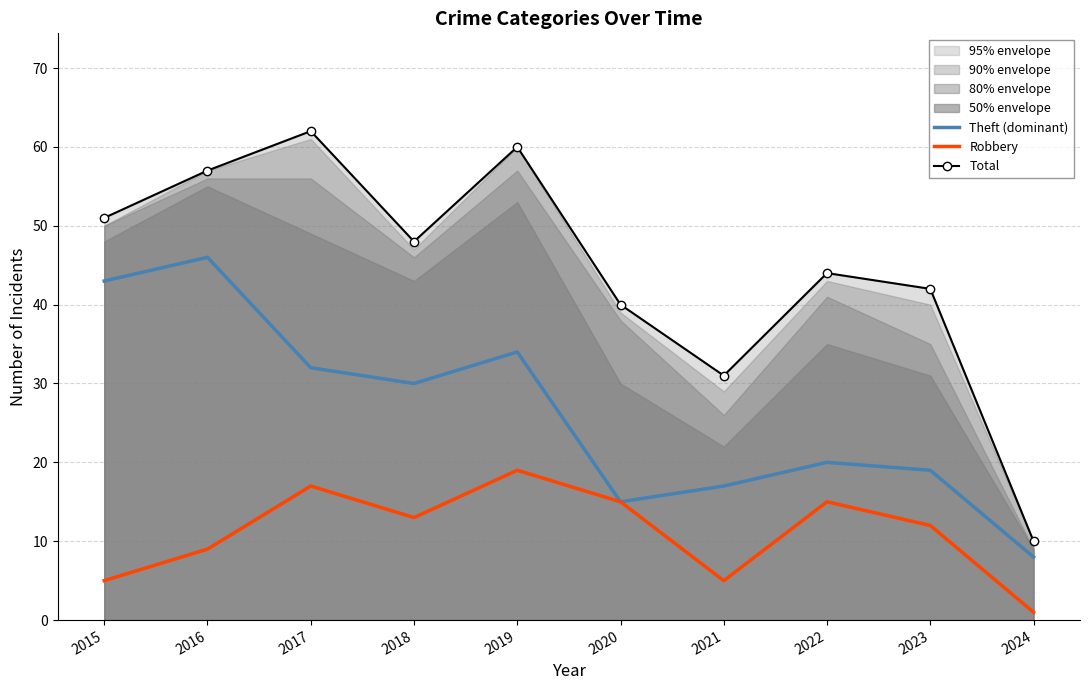

What are all the series names shown in the legend?

Theft (dominant), Robbery, Total